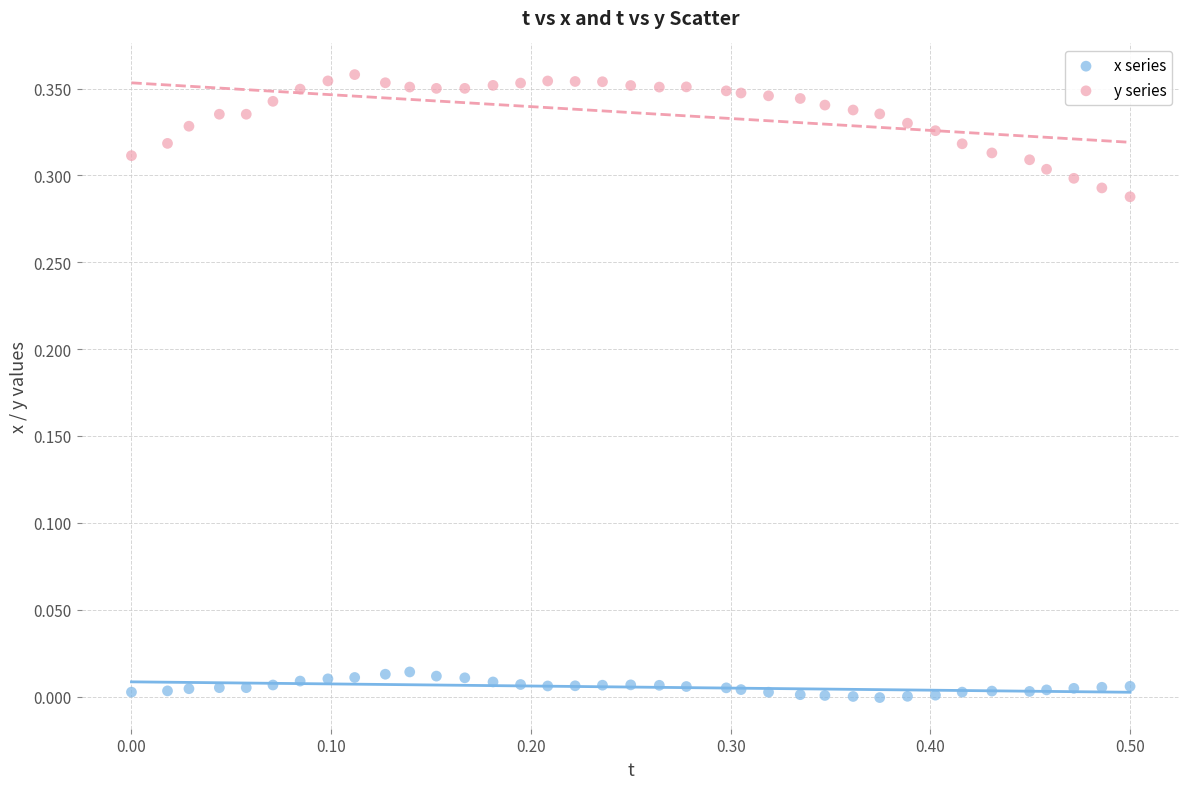

Across all data points, what is the range of X values (max minus min)?

0.5